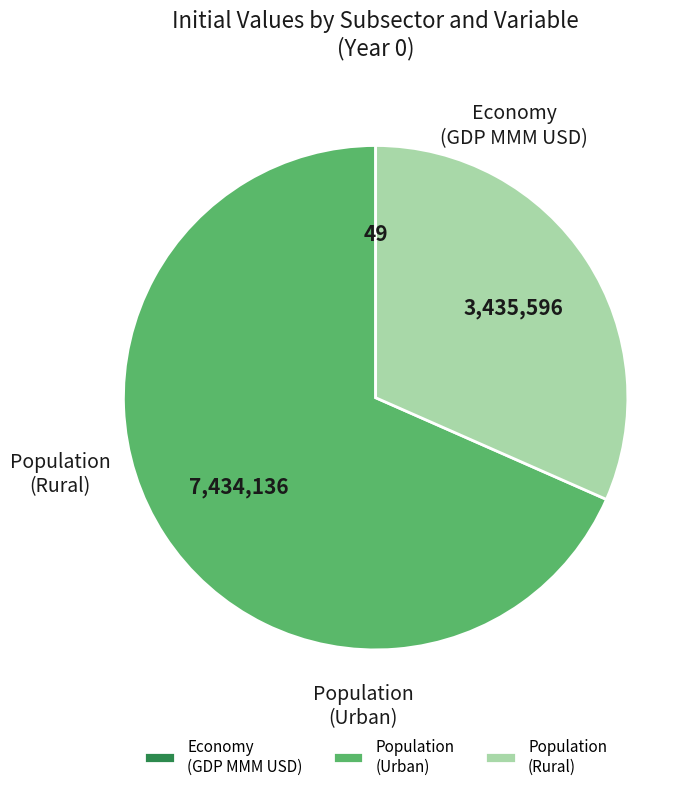

Which category has the biggest portion of the pie?

Population (Urban)